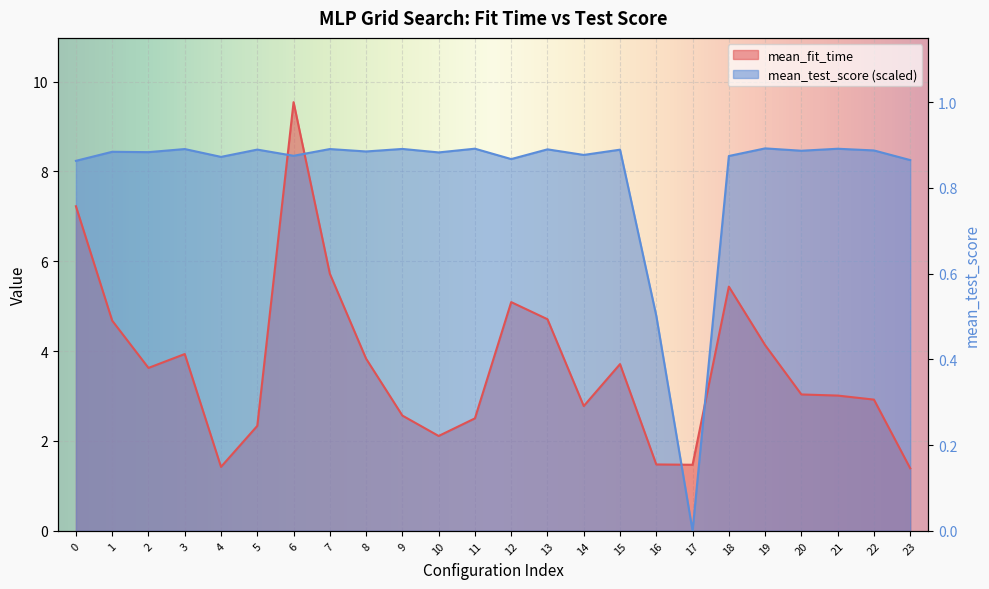

Where is the first local maximum for mean_test_score?

1